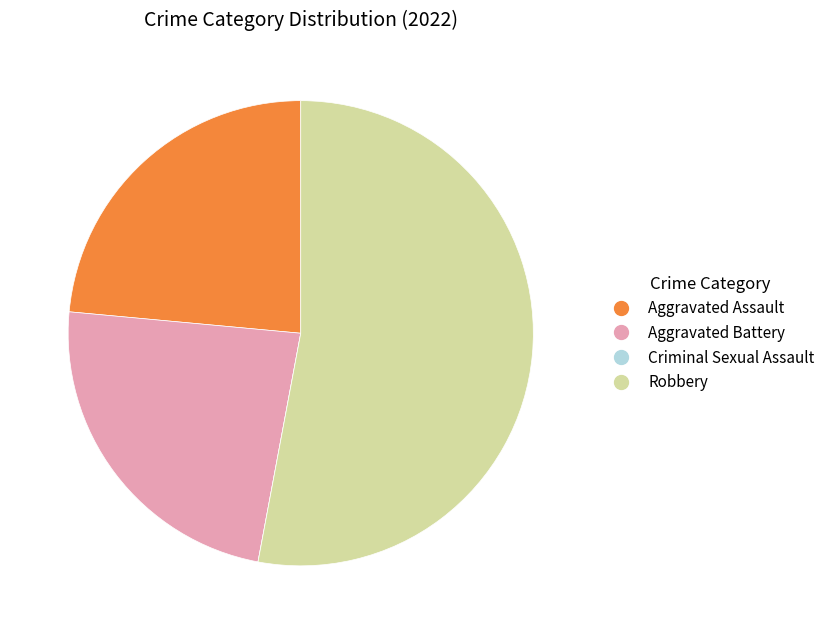

Does Robbery account for over 50% of the chart?

Yes